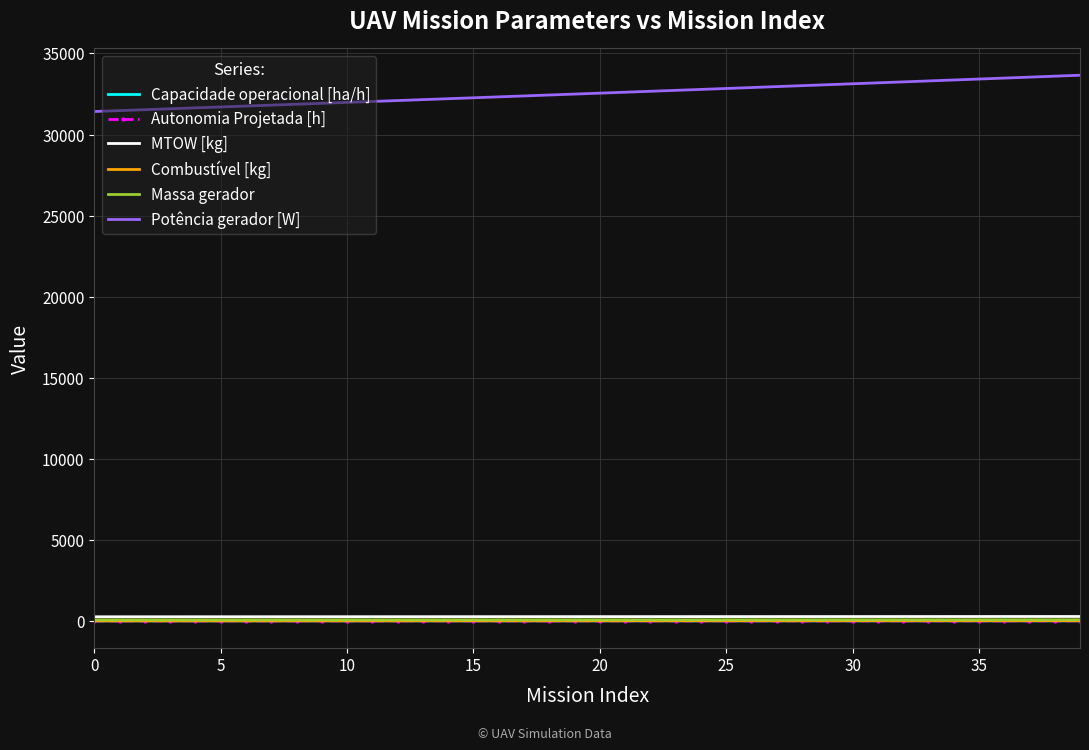

True or false: Massa gerador and Potência gerador [W] cross at least once.

False